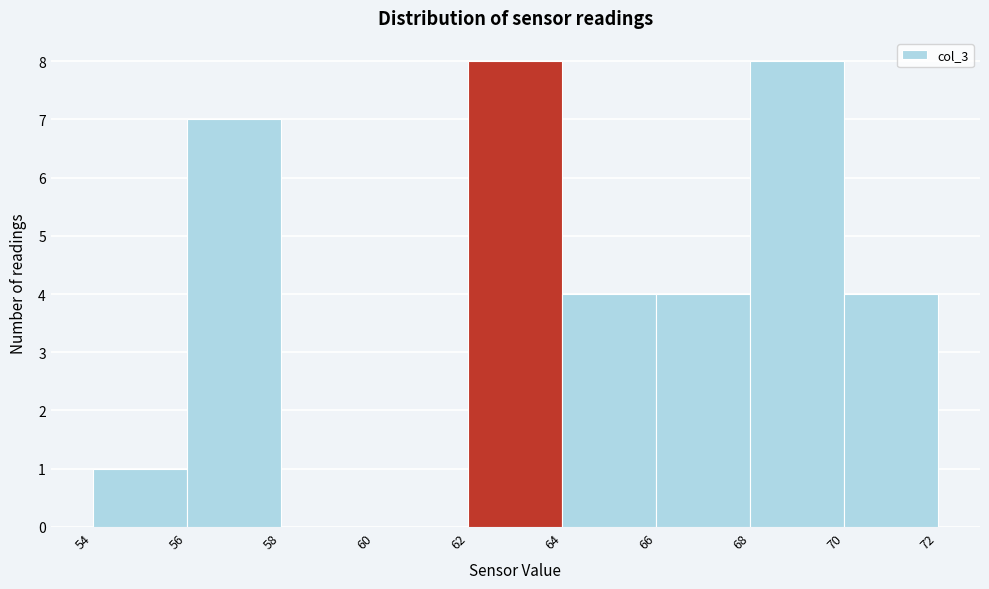

Reading left to right, transcribe this chart: for each bar, give the range it covers on the x-axis and its height. The values are not printed on the chart, so give them approximately, as read against the axis.

54 to 56: 1
56 to 58: 7
58 to 60: 0
60 to 62: 0
62 to 64: 8
64 to 66: 4
66 to 68: 4
68 to 70: 8
70 to 72: 4